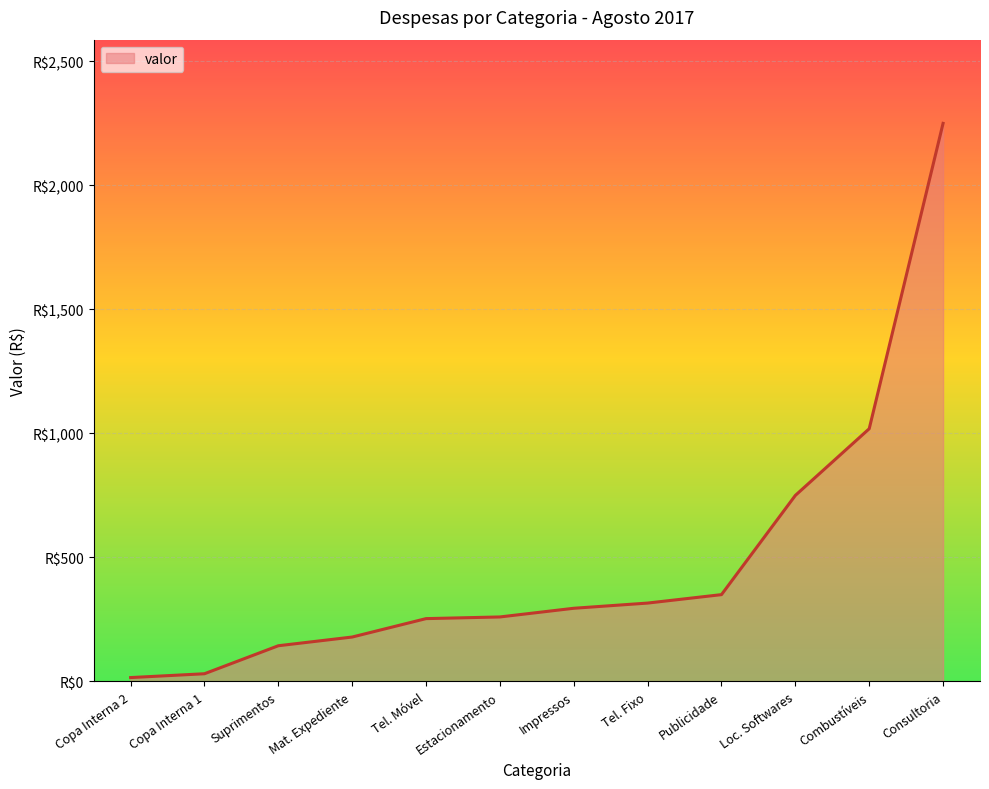

True or false: the data shows 179.1 at Mat. Expediente.

True